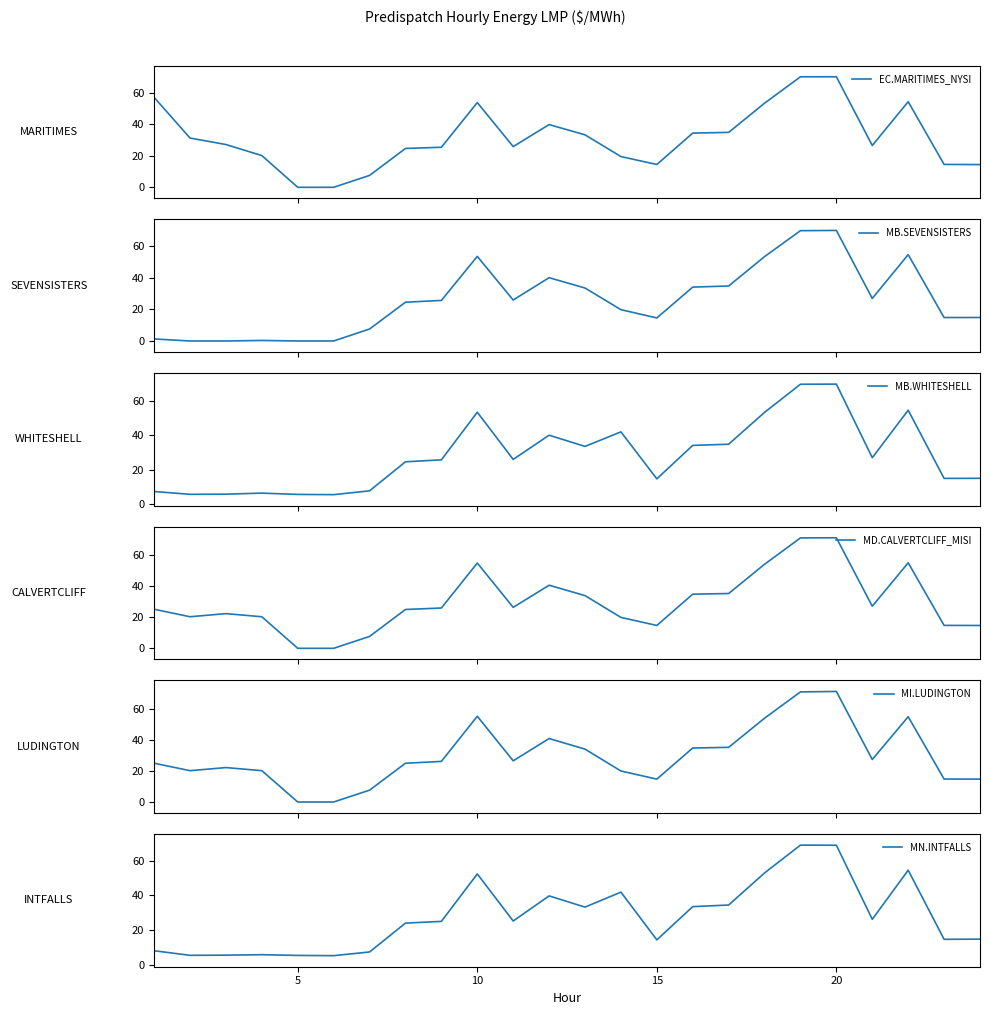

What is the sum of all MB.WHITESHELL values?

677.9